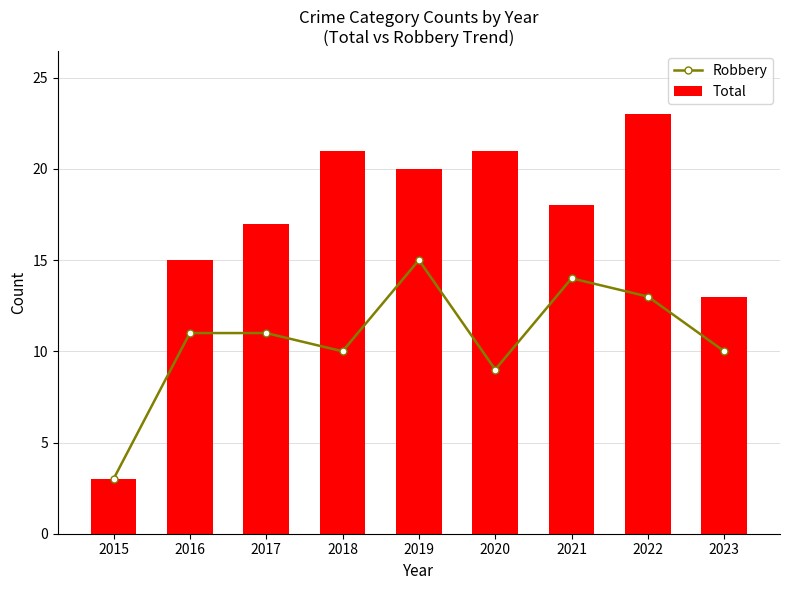

Reading left to right, extract all data points from this chart.

Robbery: 2015=3	2016=11	2017=11	2018=10	2019=15	2020=9	2021=14	2022=13	2023=10
Total: 2015=3	2016=15	2017=17	2018=21	2019=20	2020=21	2021=18	2022=23	2023=13